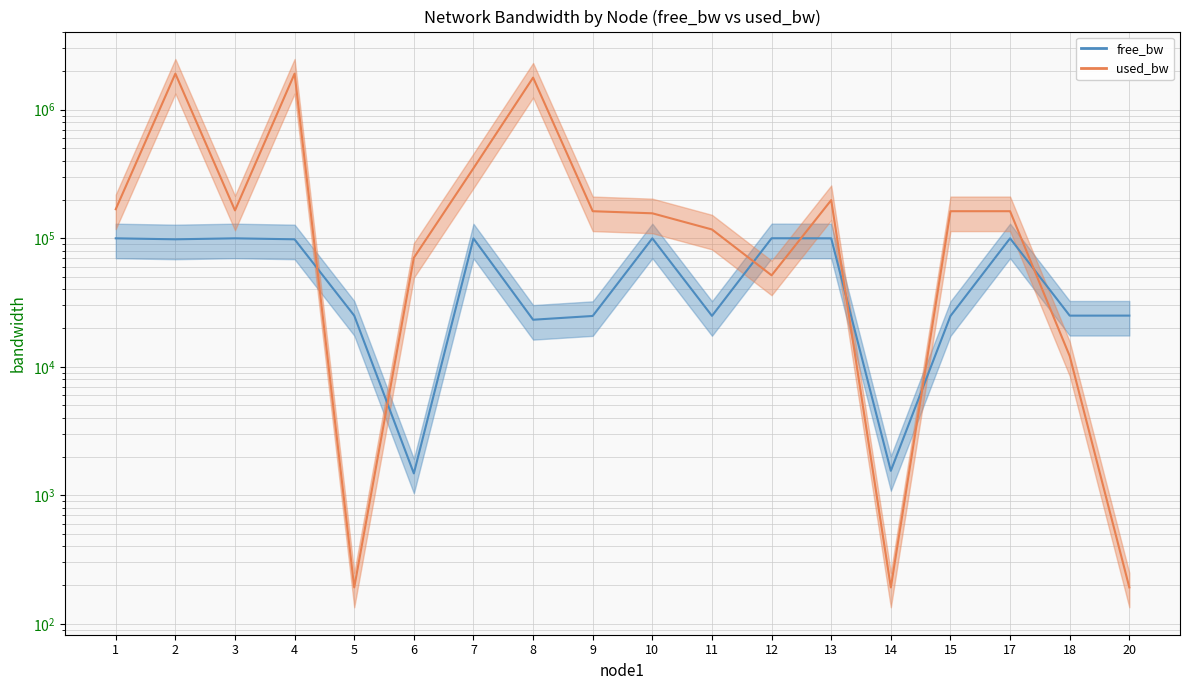

Does the chart have visible grid lines?

Yes